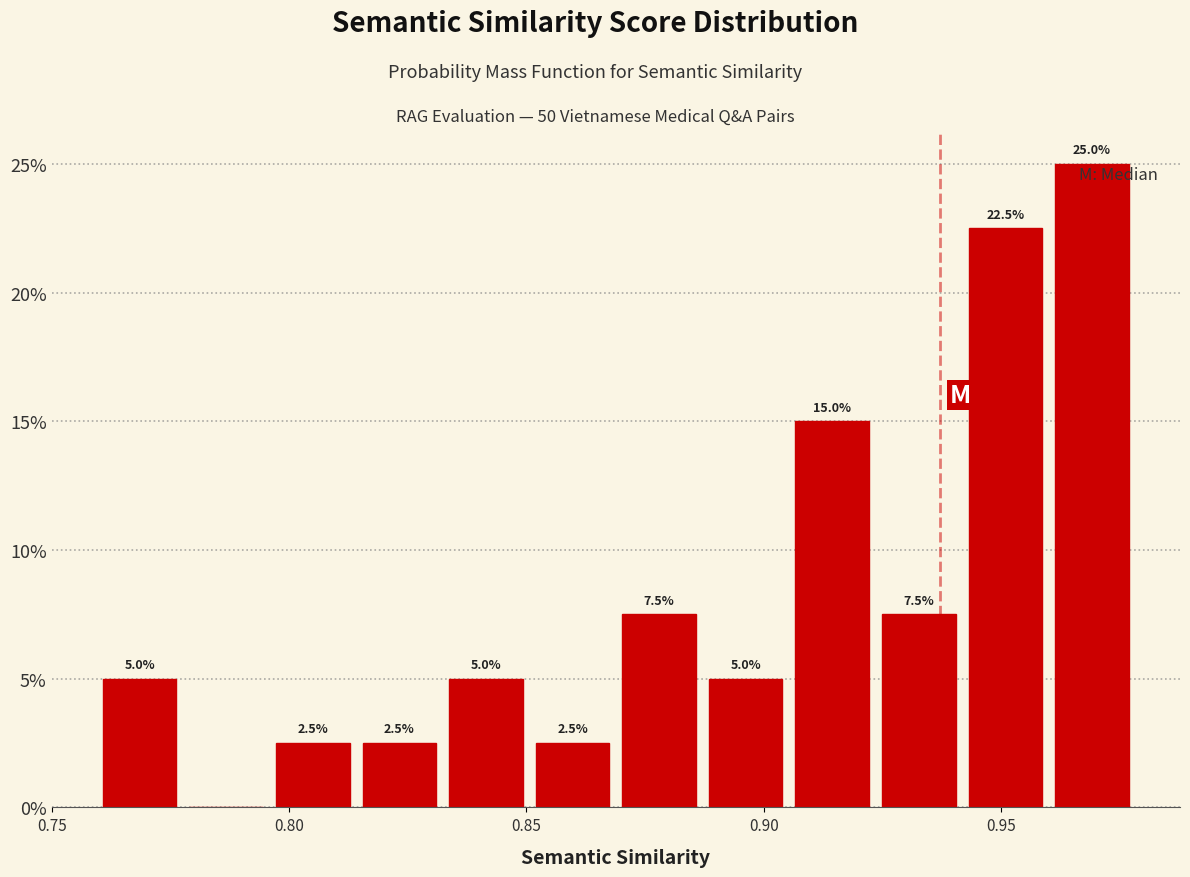

Read against the x-axis, roughly where is the centre of the tallest bar?

0.970